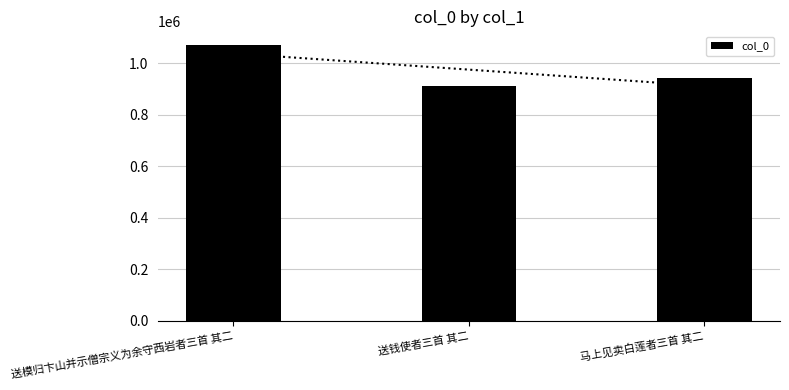

List the labels in order of value, largest first.

送模归卞山并示僧宗义为余守西岩者三首 其二, 马上见卖白莲者三首 其二, 送钱使者三首 其二